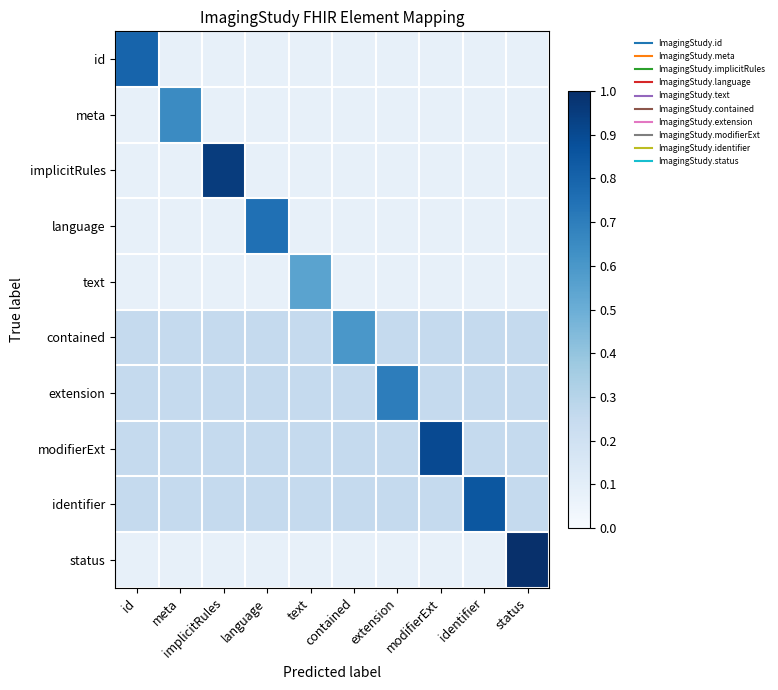

How many categories are shown in the chart?

10